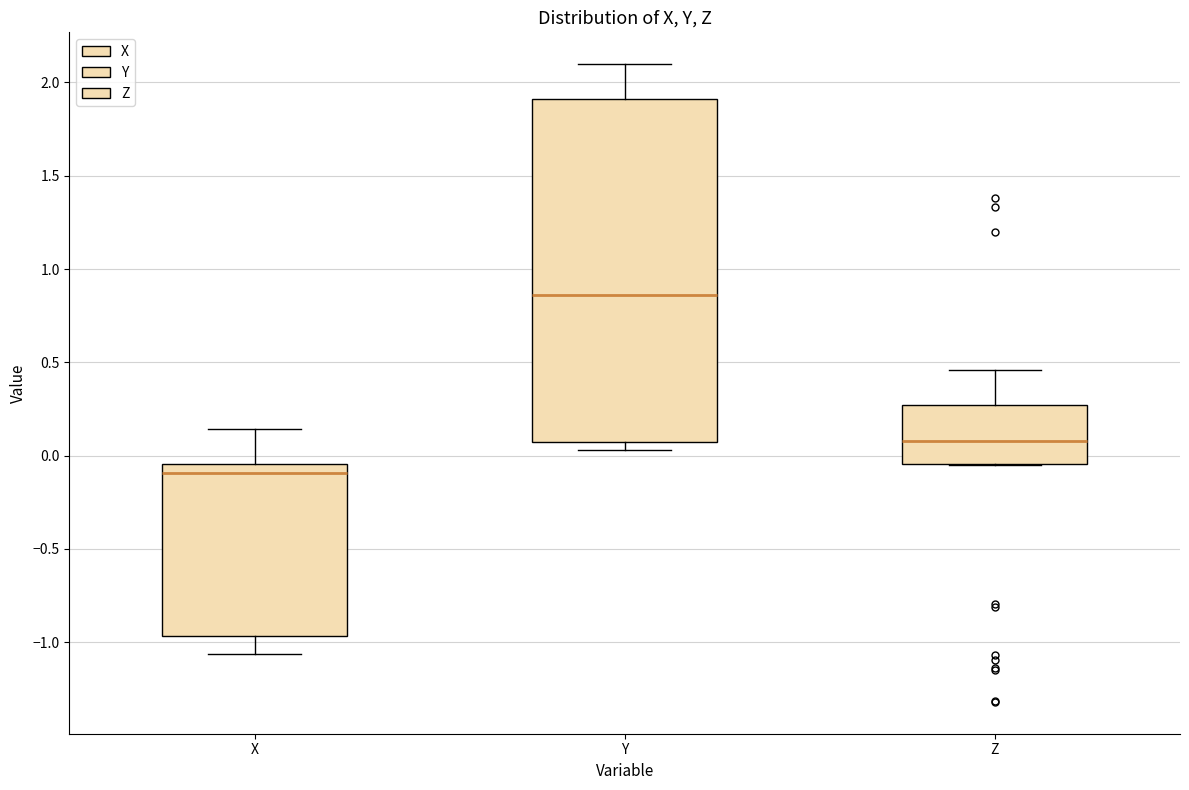

Where is the upper edge of the box for Z on the y-axis? The values are not printed on the chart, so give them approximately, as read against the axis.

0.25